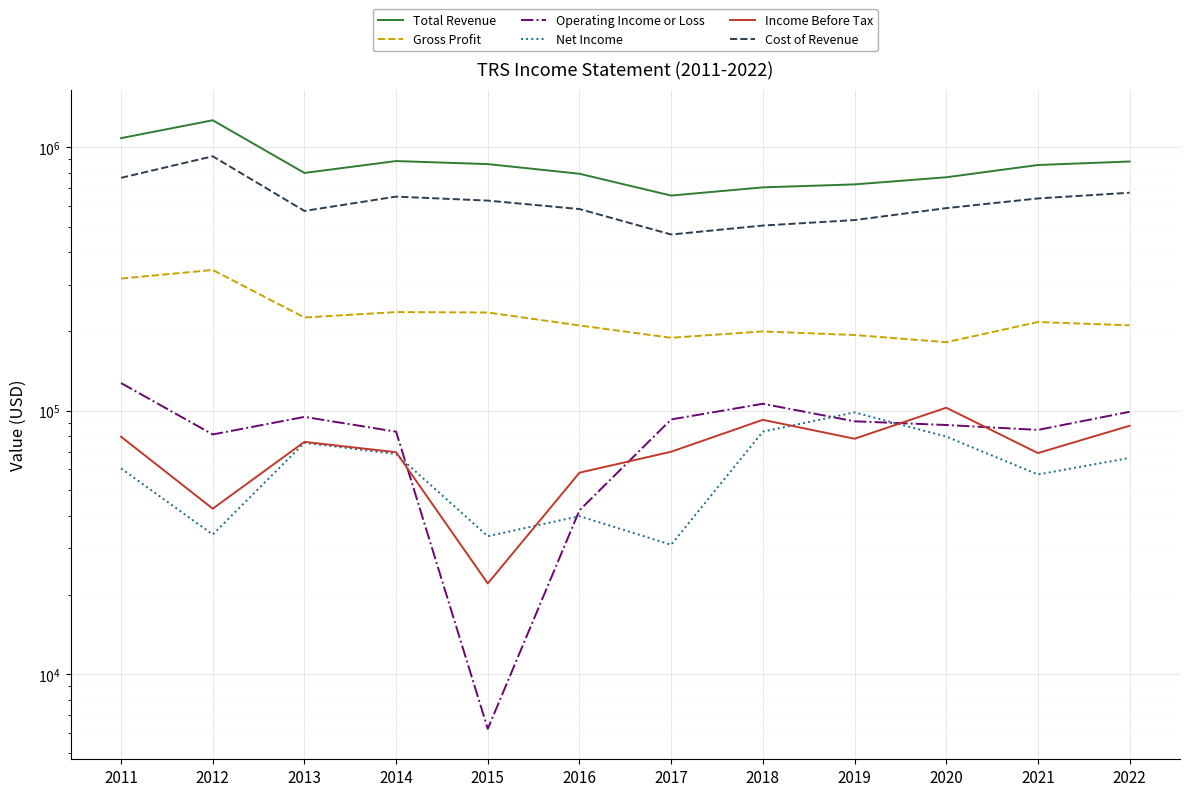

True or false: Net Income and Gross Profit intersect in this chart.

False